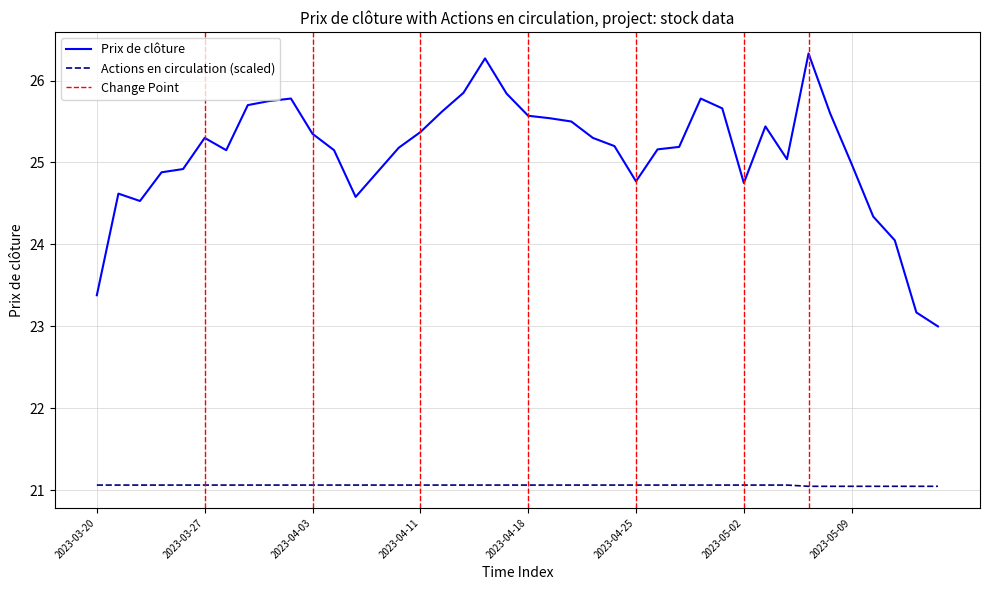

True or false: Actions en circulation and Prix de clôture cross at least once.

False